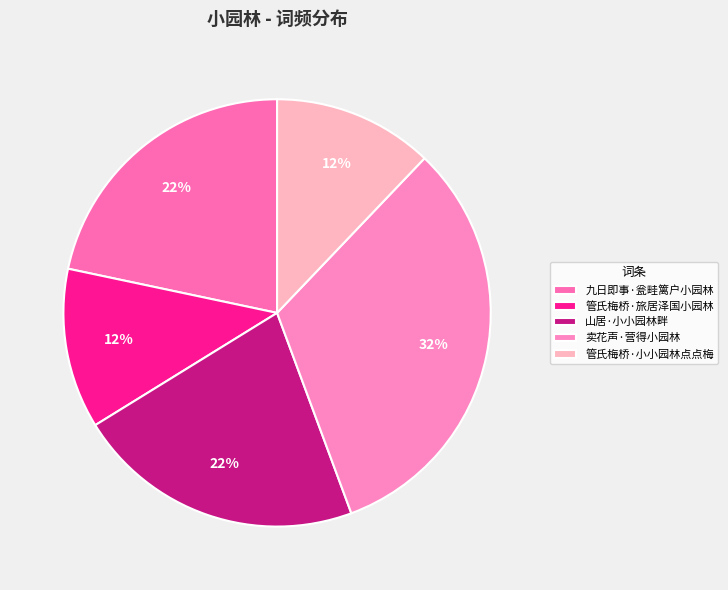

How many segments does this pie chart have?

5